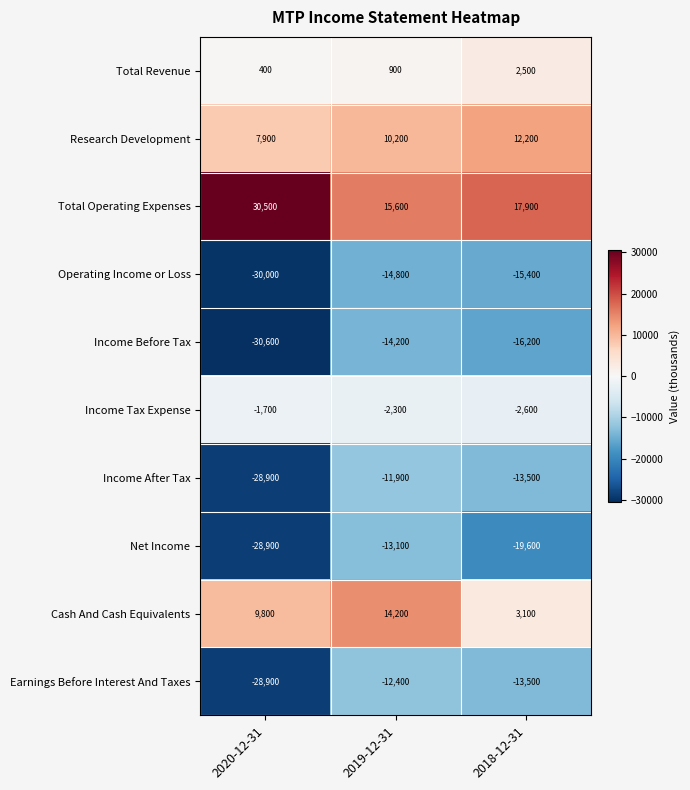

What is the minimum value shown in the chart?

-30600